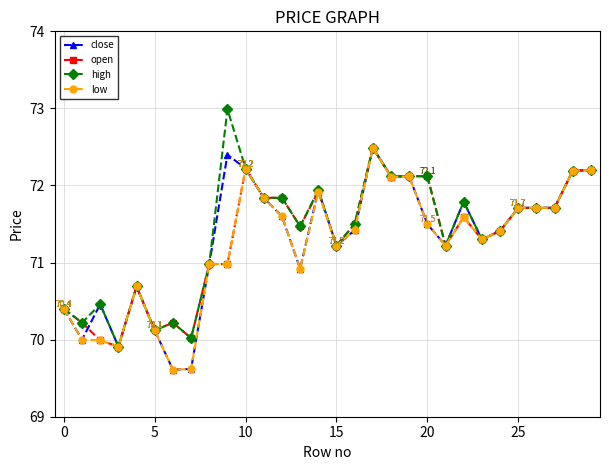

What are all the series names shown in the legend?

close, open, high, low